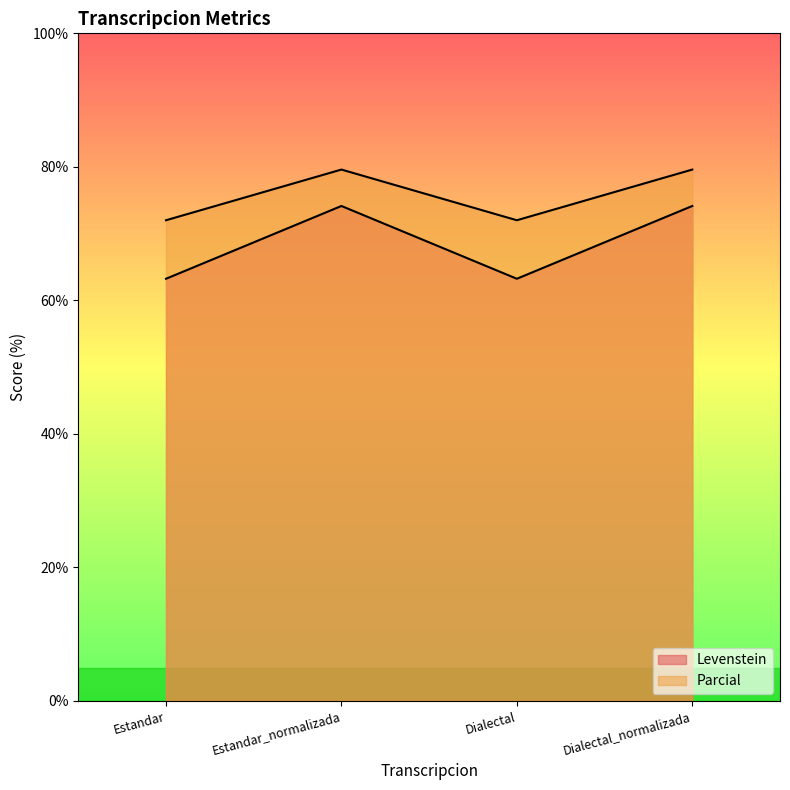

Reading left to right, transcribe all the data shown in this chart.

Levenstein: 72.0	79.6	72.0	79.6
Parcial: 63.2	74.1	63.2	74.1